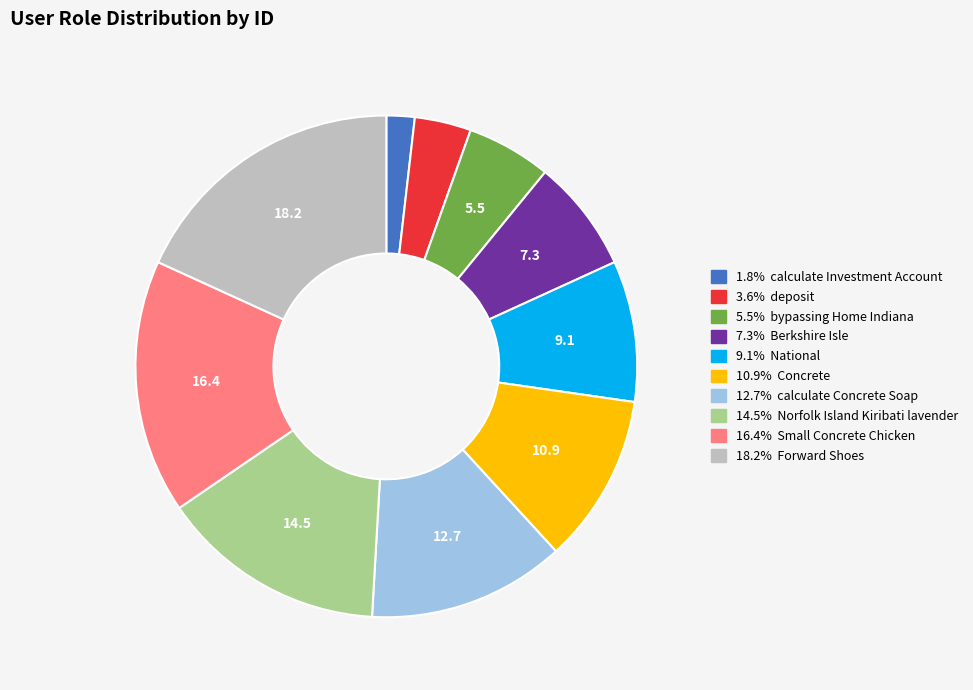

Is there any slice that represents more than half of the pie?

No